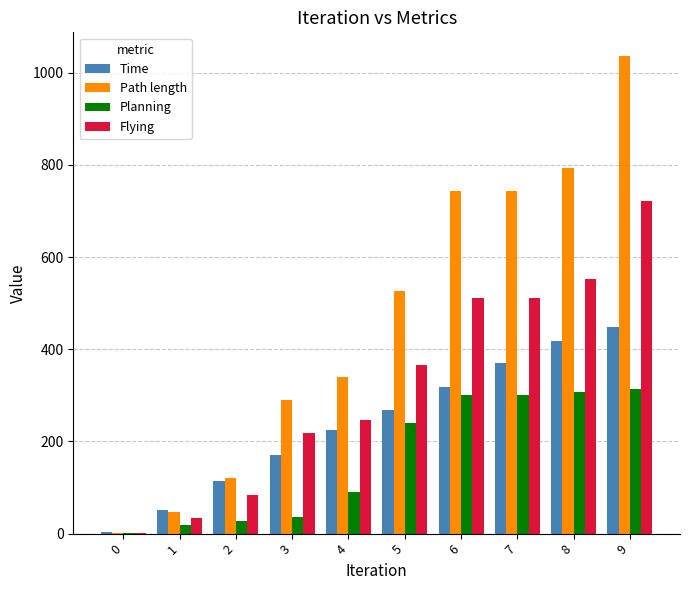

At which category is the sum across all series the highest?

9